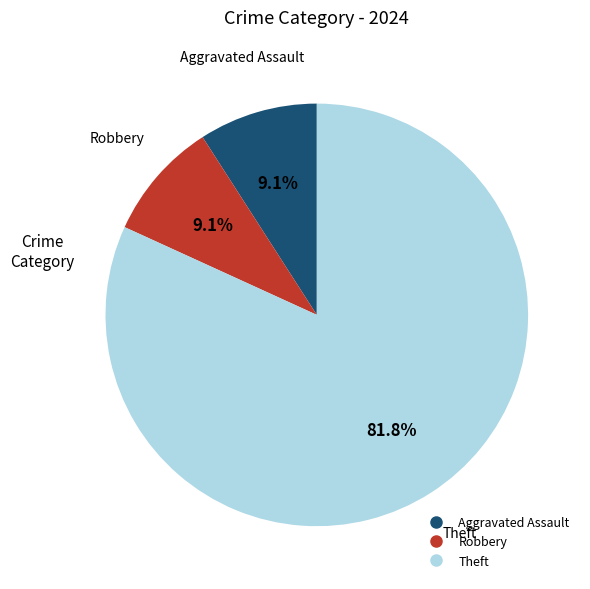

Is there any slice that represents more than half of the pie?

Yes